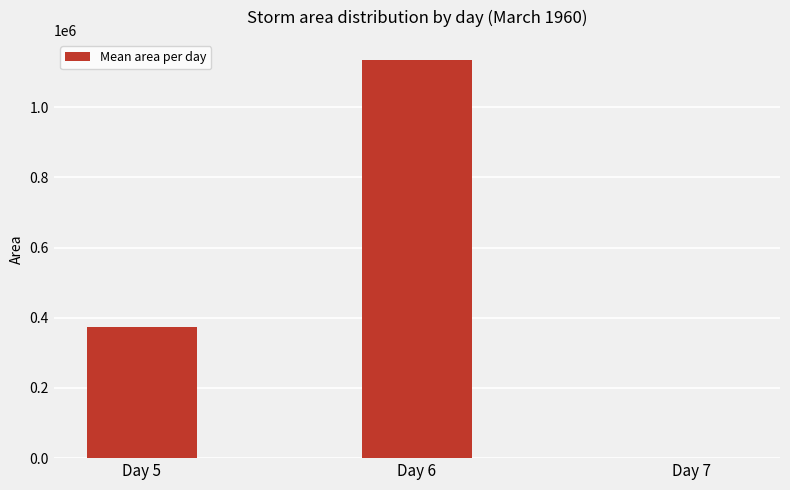

Is it true that the value at Day 7 is 937.5?

True